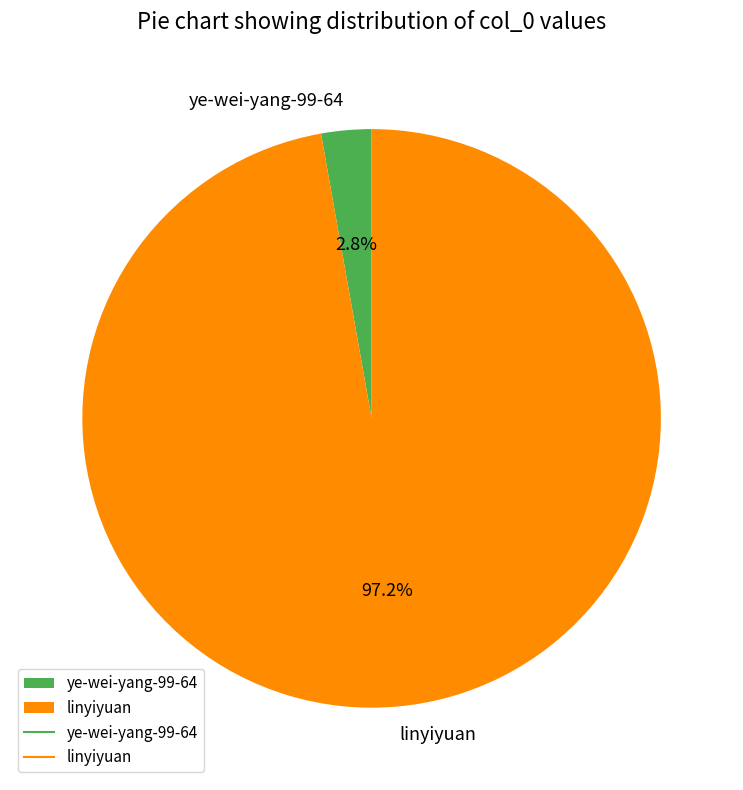

Rank the categories by value from lowest to highest.

ye-wei-yang-99-64, linyiyuan